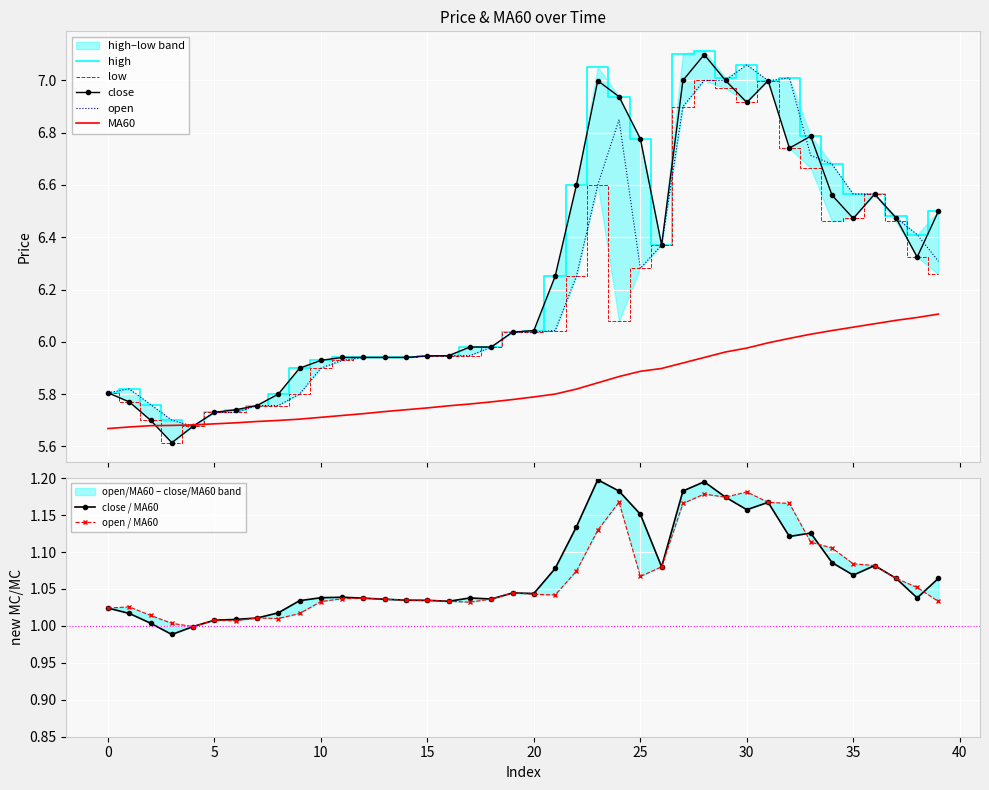

Is it true that MA60 equals 10.7 at 35?

False